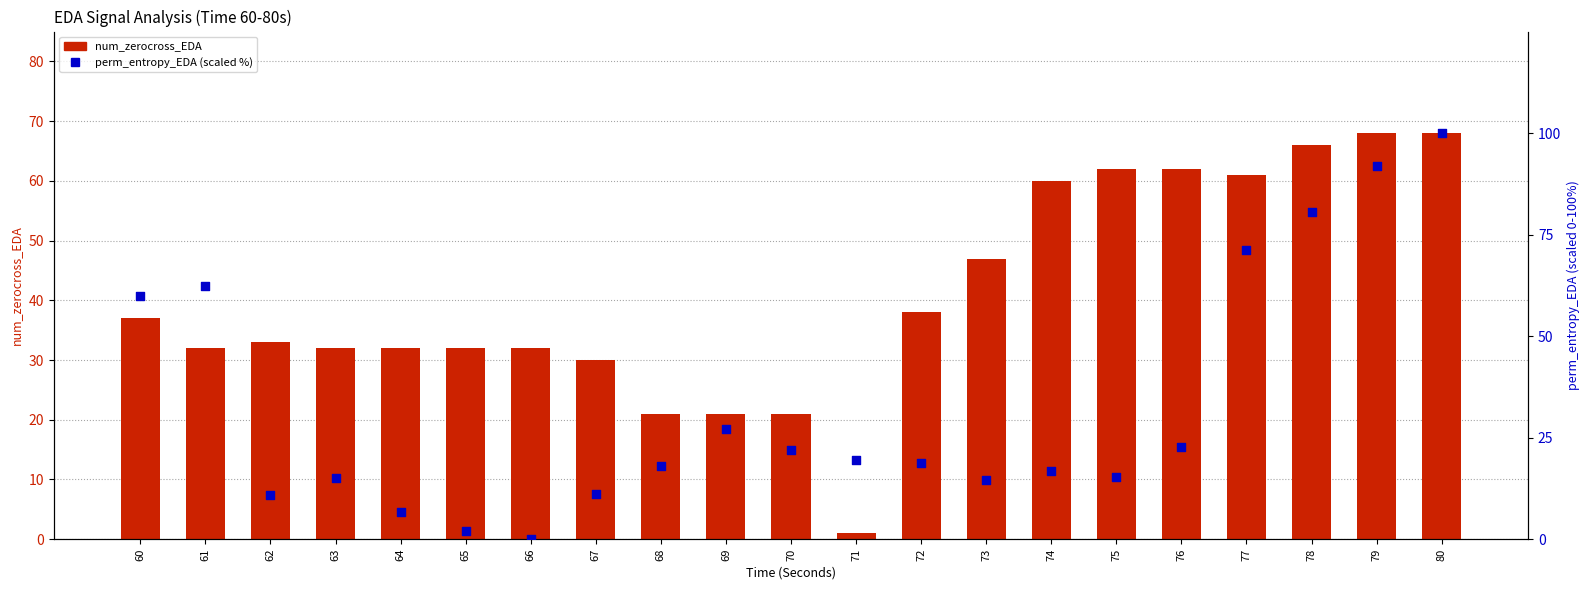

Is the value of perm_entropy_EDA (scaled %) at 72 greater than the value of num_zerocross_EDA at 65?

No